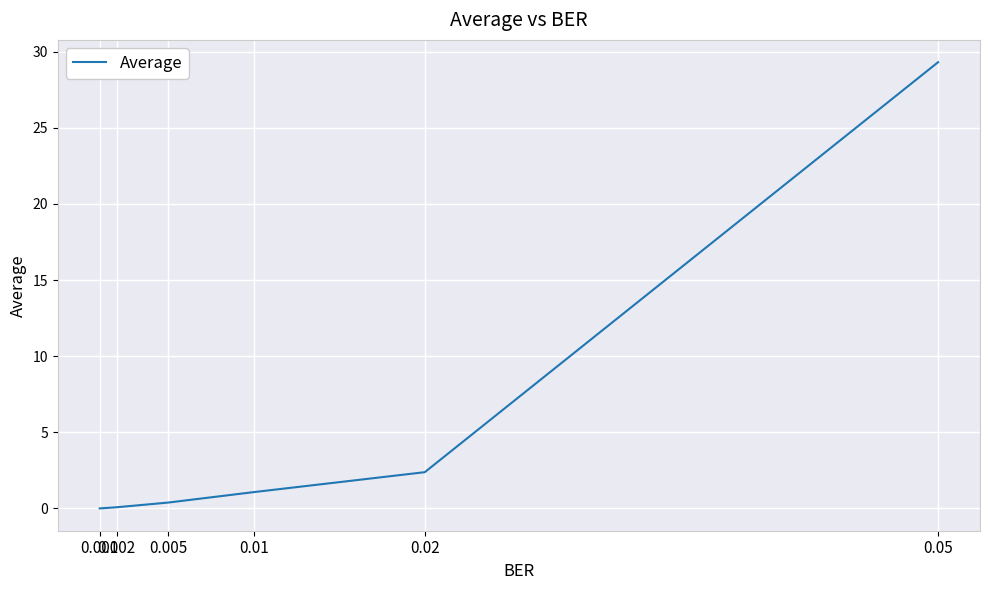

What is the average value?

5.5